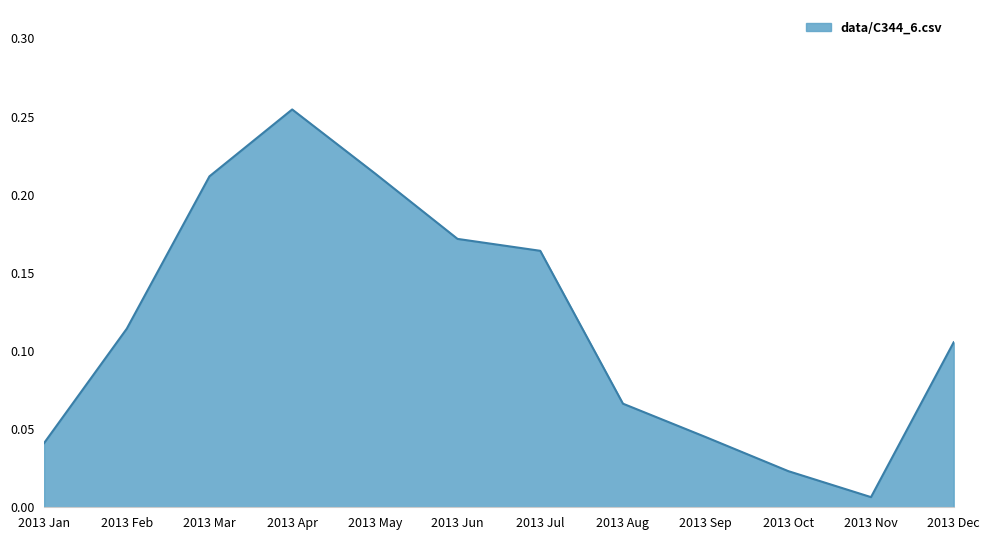

How many lines are shown in the chart?

1